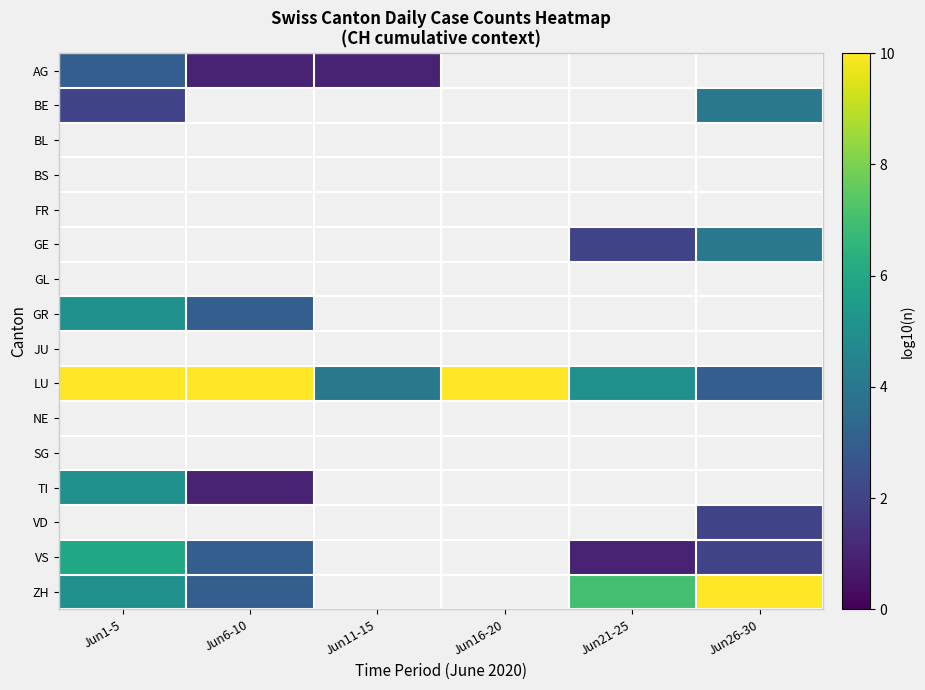

What value does the GE series have at Jun21-25?

2.0